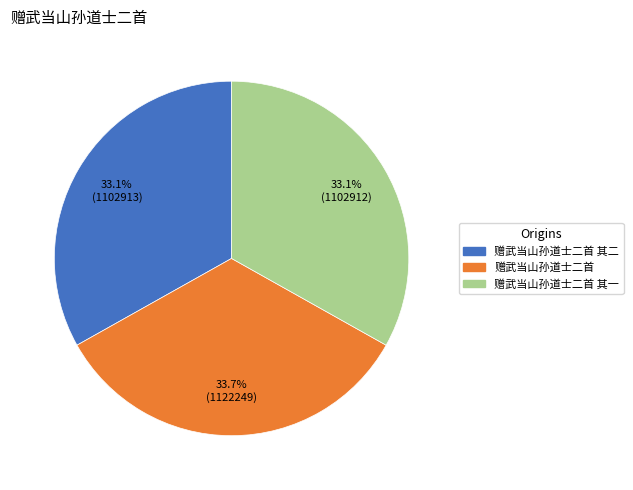

Between 赠武当山孙道士二首 and 赠武当山孙道士二首 其二, which is larger?

赠武当山孙道士二首